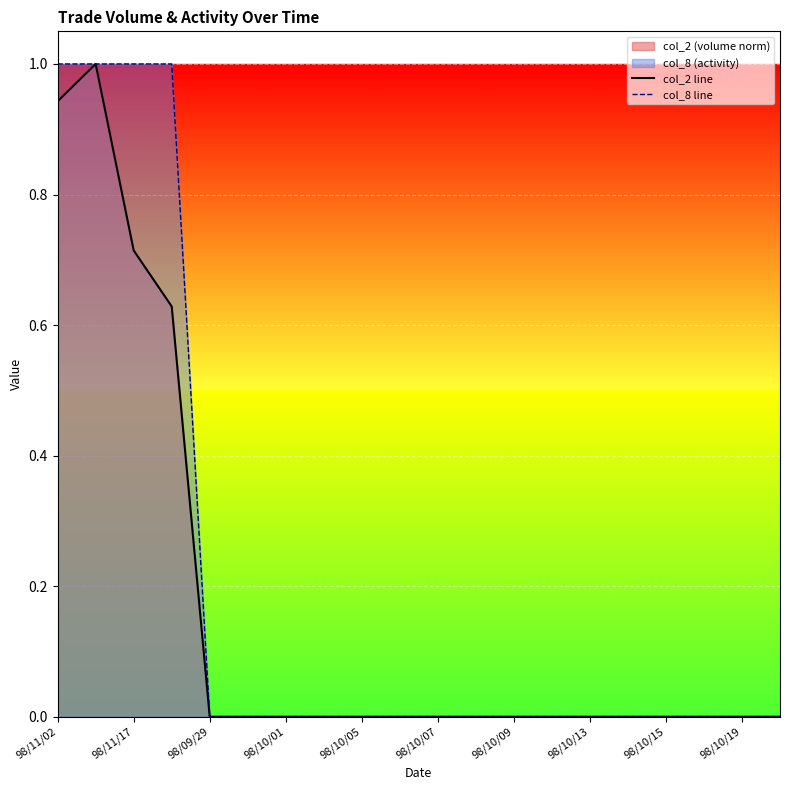

True or false: col_8 line has a value of 1.0 at 98/11/17.

True